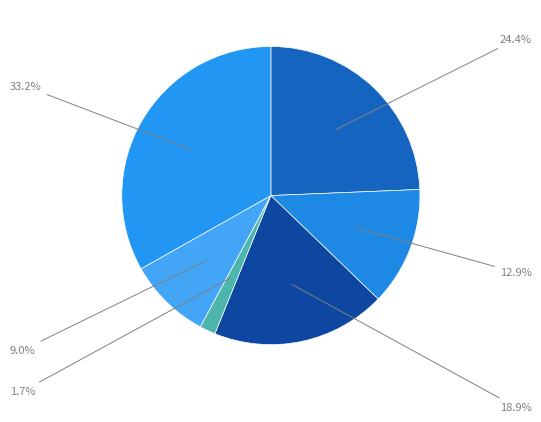

How many slices are in this pie chart?

6